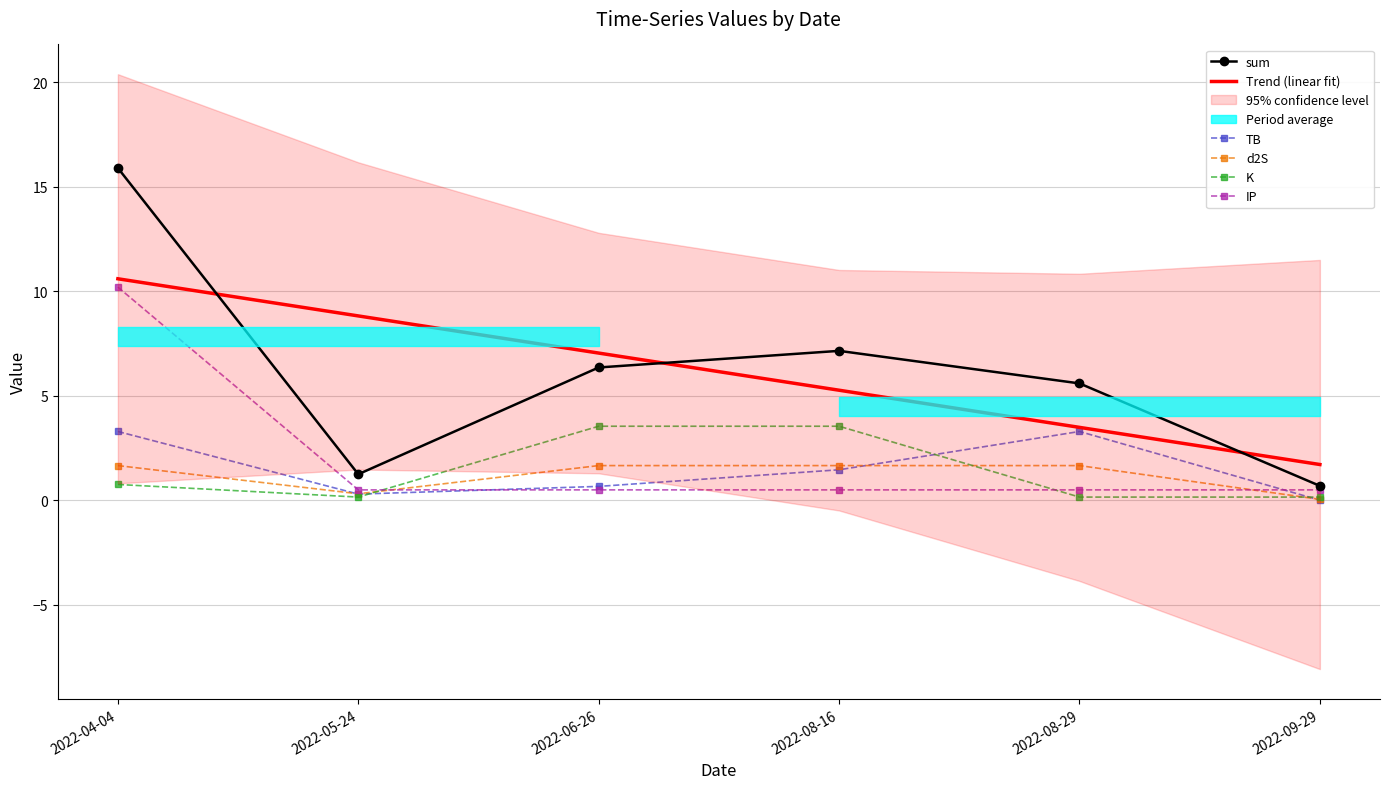

What is the label of the 5th point from the left?

2022-08-29